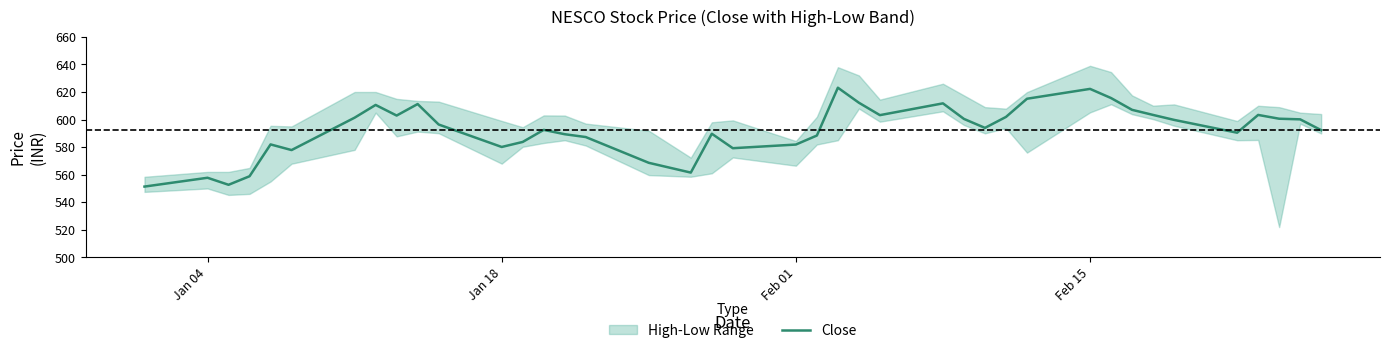

What is the maximum value shown in the chart?

623.1